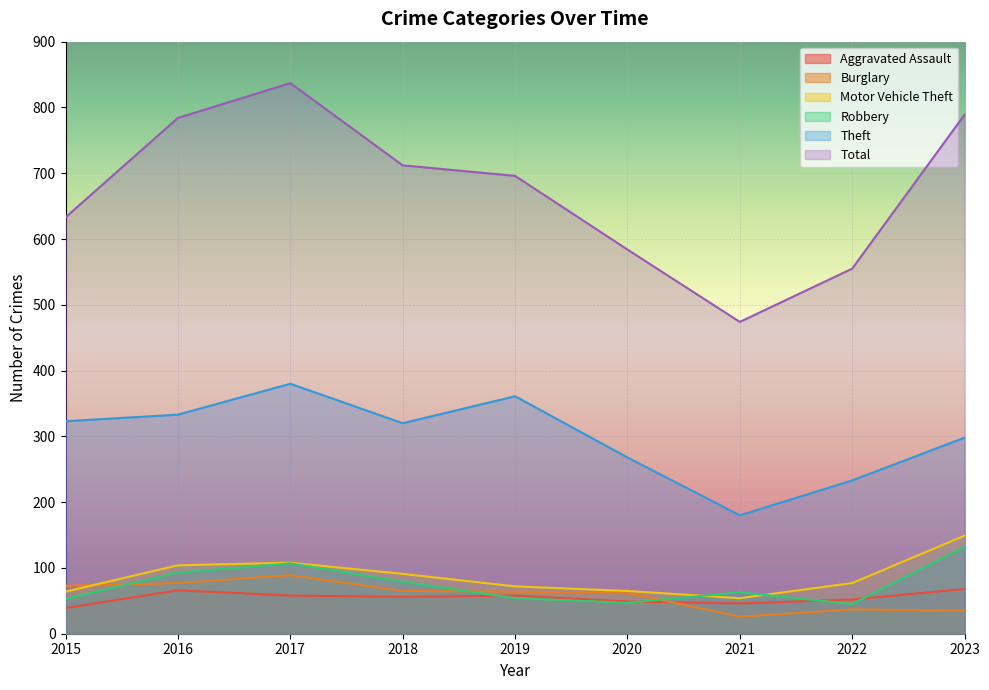

What is the value of the Robbery point at the 1st from the left?

53